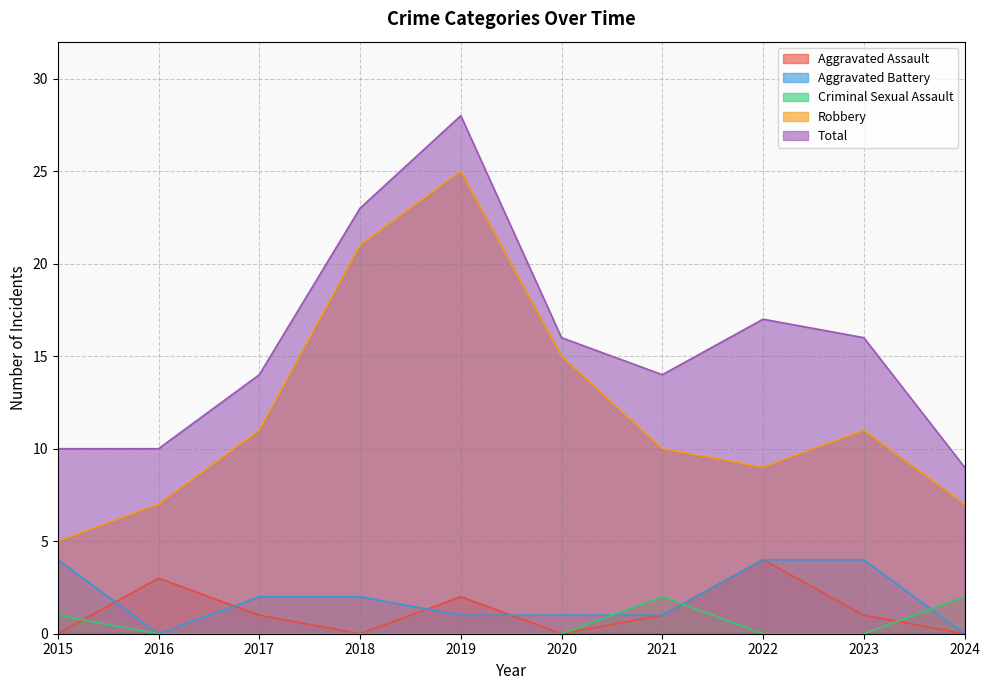

True or false: Aggravated Battery and Aggravated Assault intersect in this chart.

True